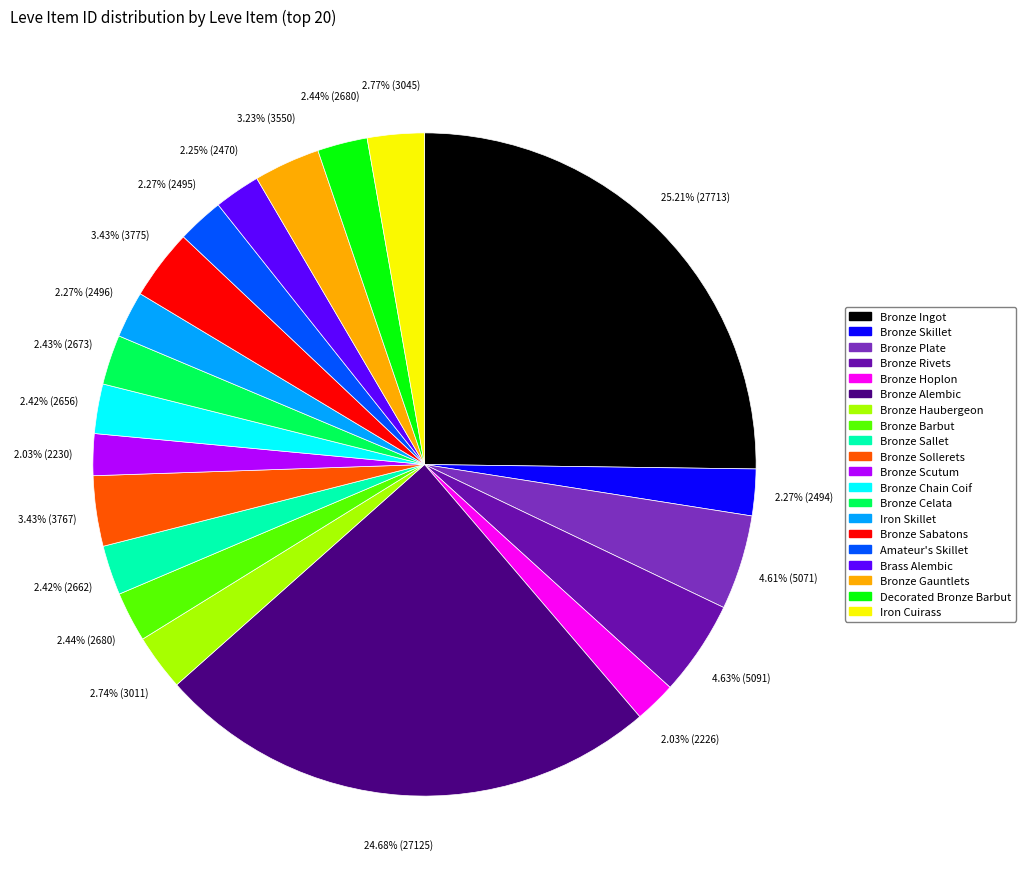

Is there any slice that represents more than half of the pie?

No